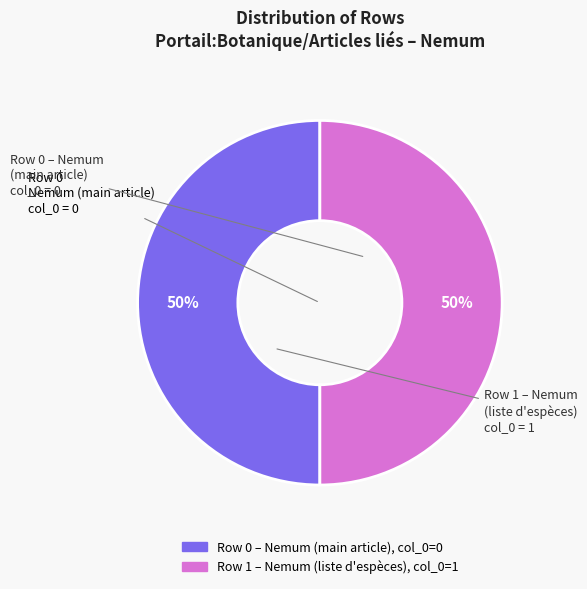

To the nearest percent, what is the average slice percentage?

50%